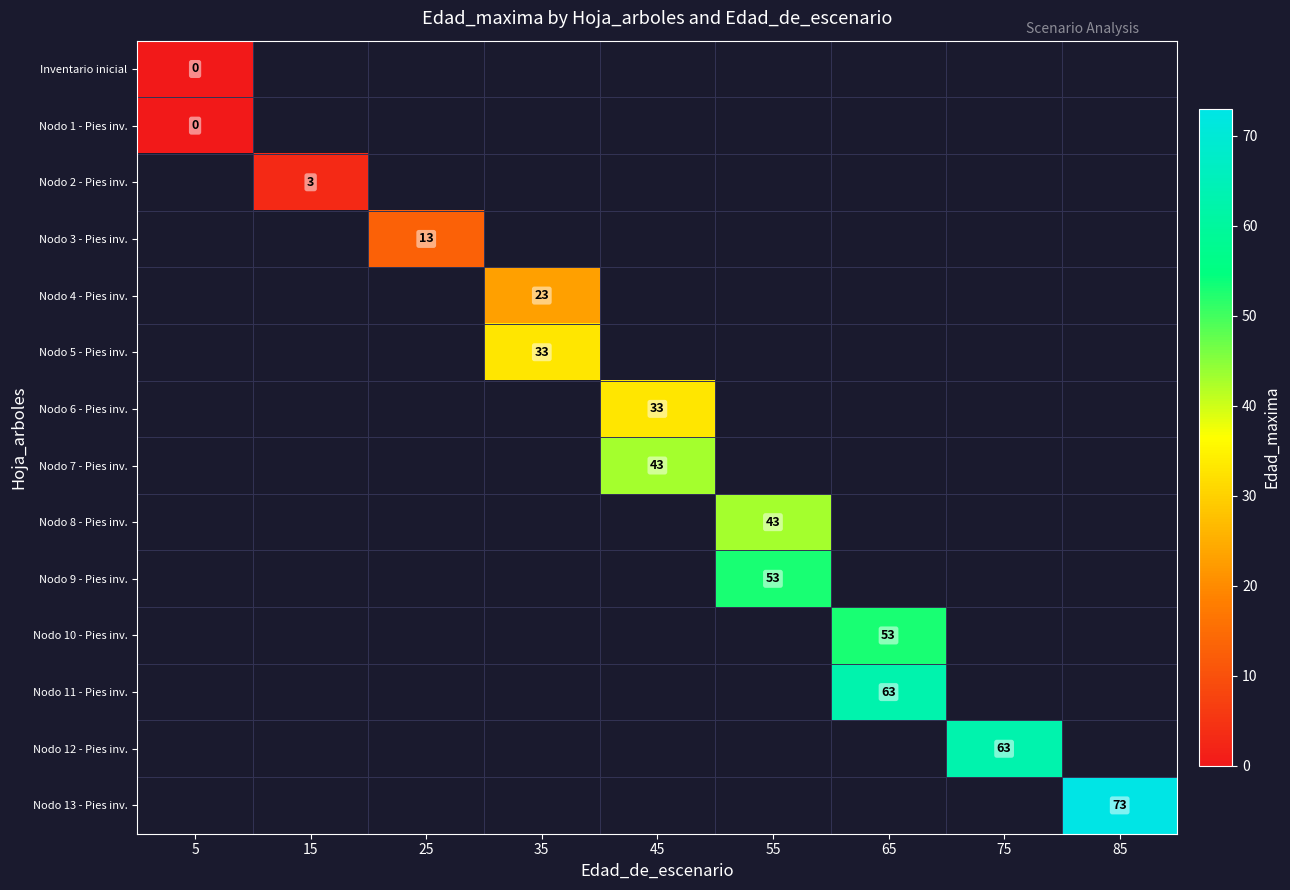

The value of Nodo 7 - Pies inv. at 45 is 43. True or false?

True